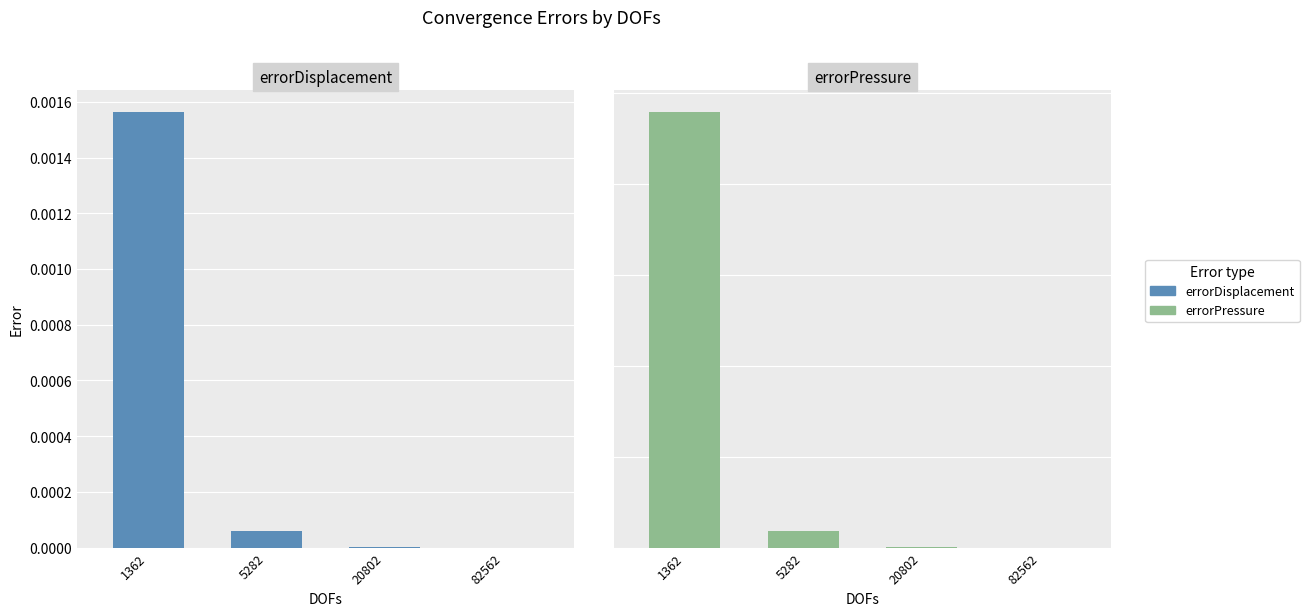

True or false: errorDisplacement has a value of 0.0 at 5282.

False